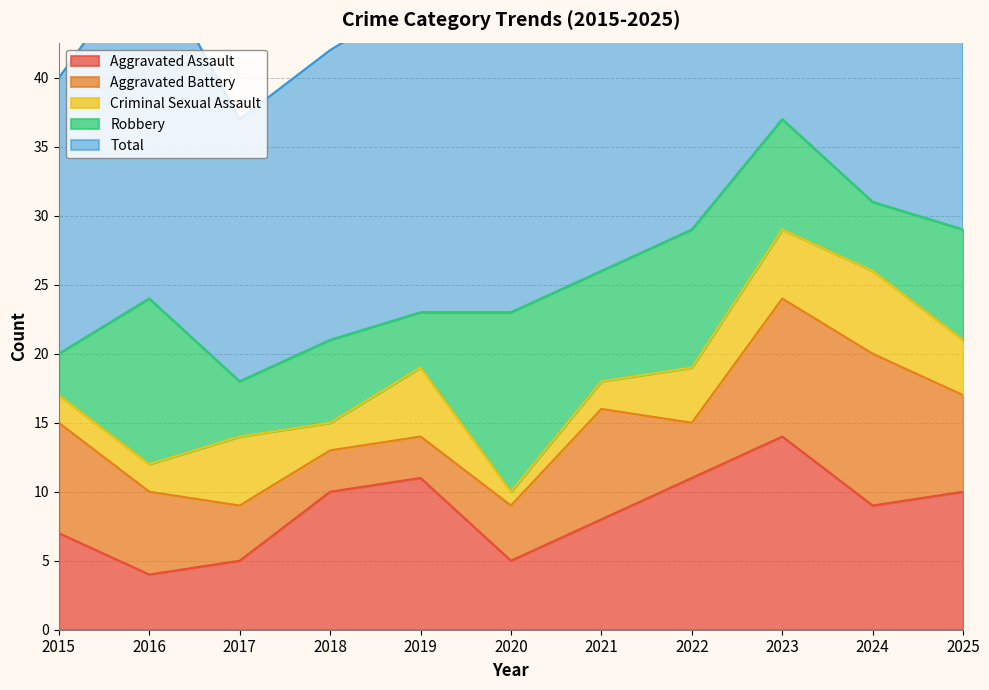

What is the value of the Aggravated Battery point at the 11th from the left?

7